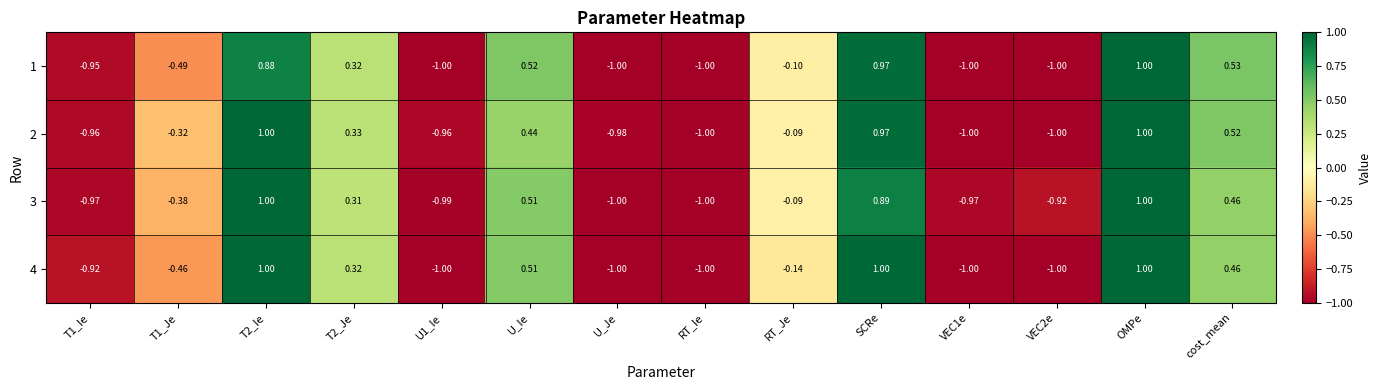

How many distinct data groups are displayed?

4